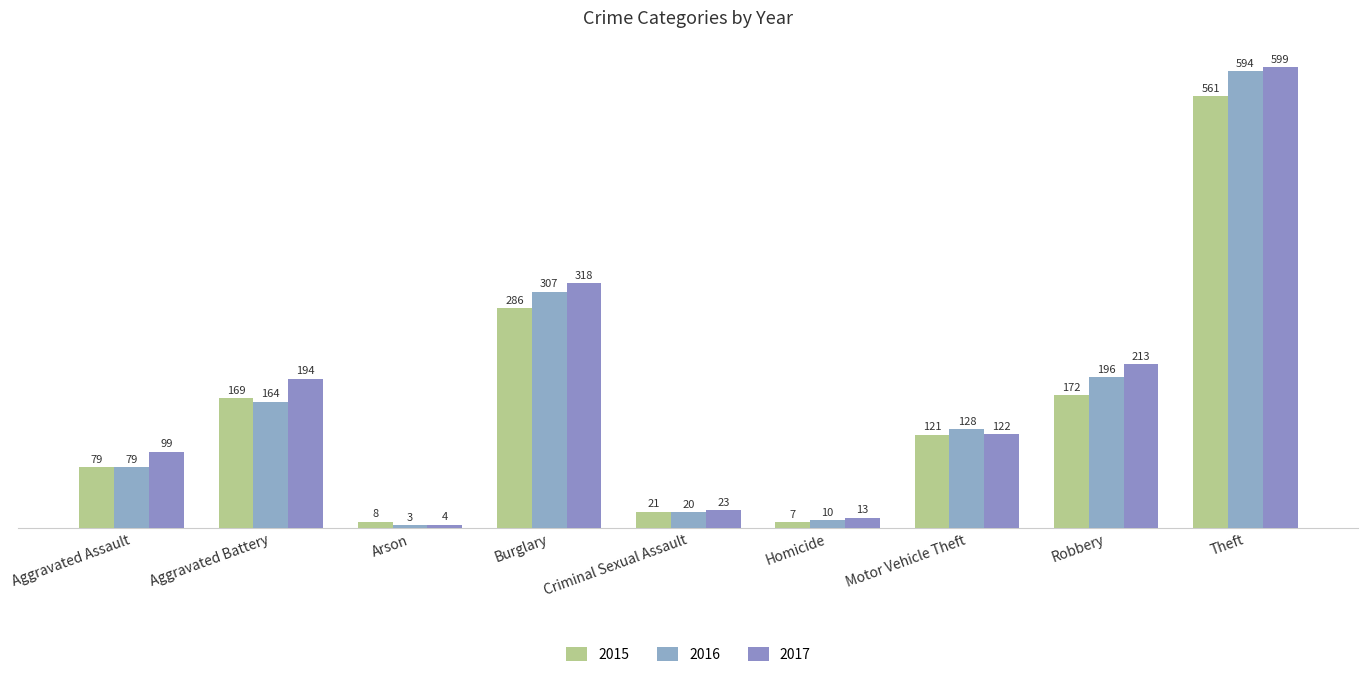

What is the difference between the 2016 values at Motor Vehicle Theft and Aggravated Battery?

36